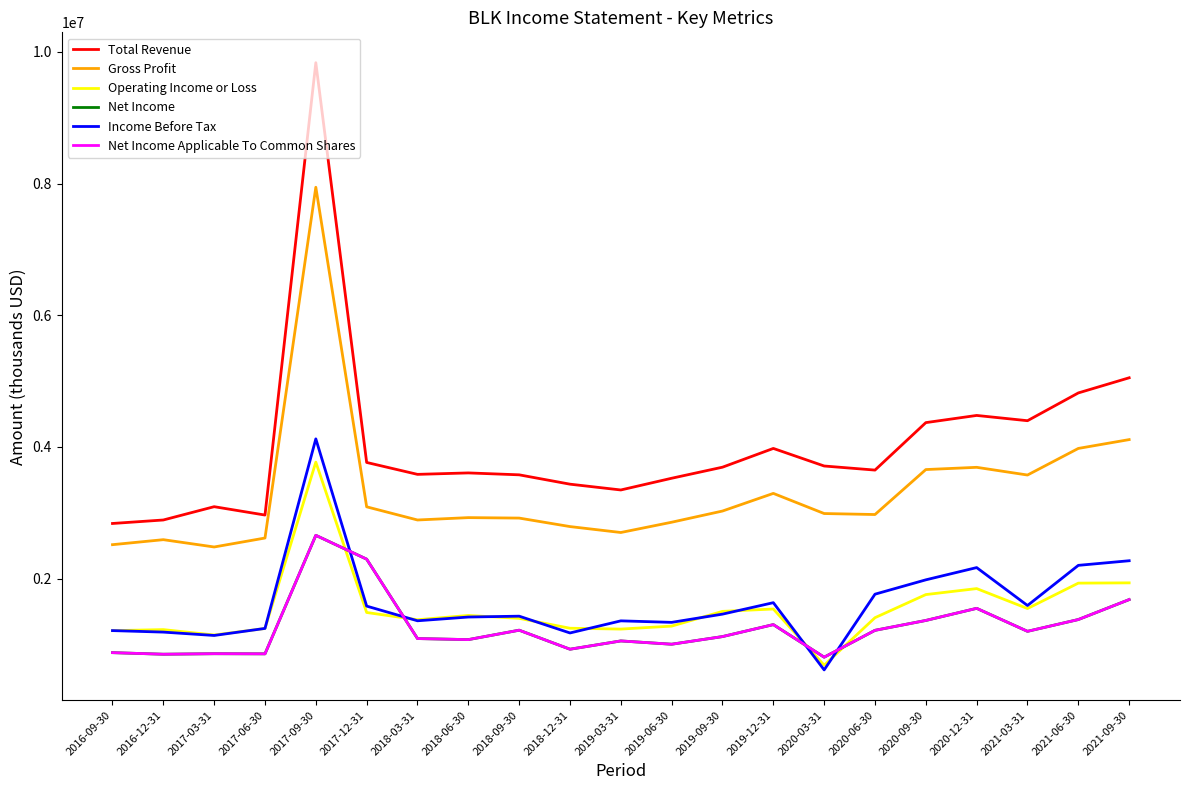

In Operating Income or Loss, how many points are lower than both neighbors (excluding endpoints)?

5